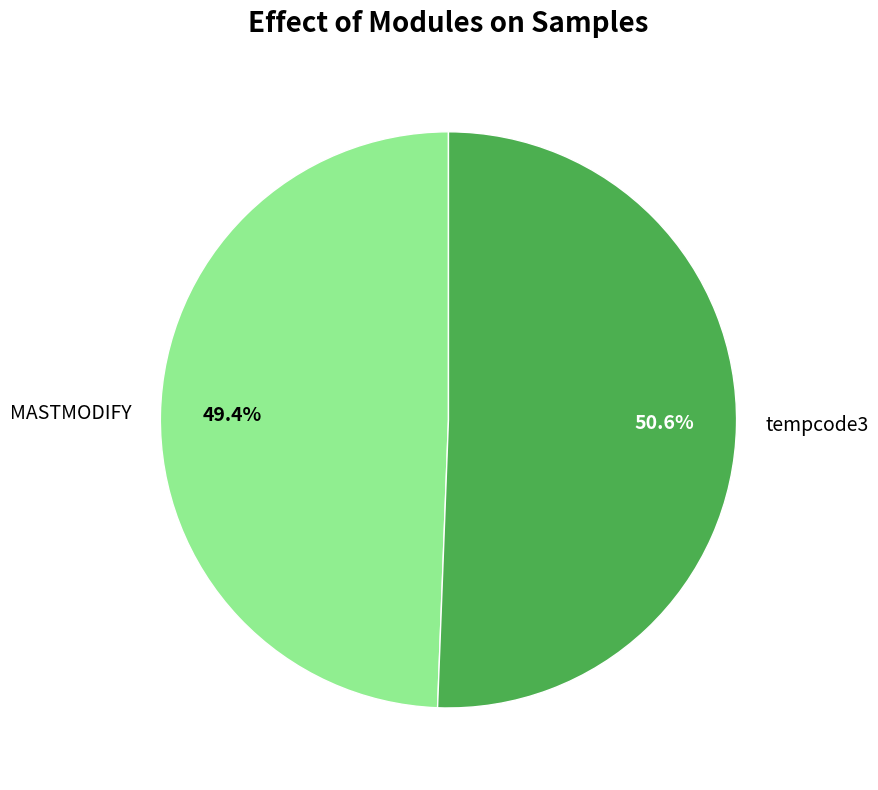

To the nearest percent, what portion does MASTMODIFY represent?

49%